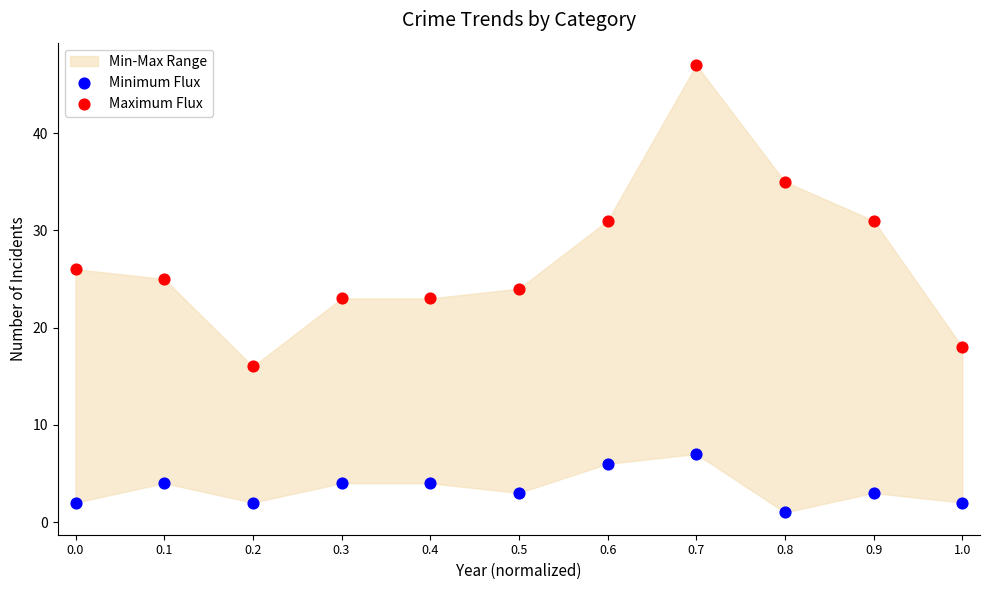

Is the value of Minimum Flux at 0.1 greater than the value of Maximum Flux at 0.0?

No